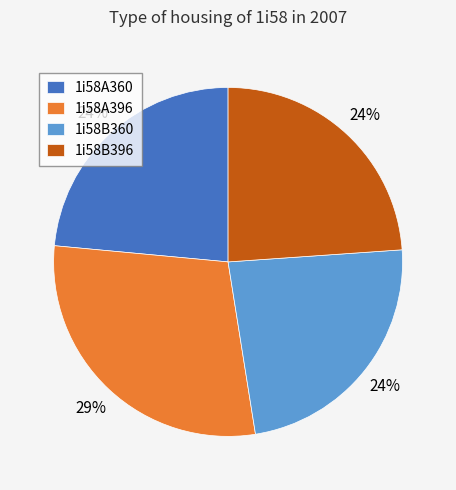

To the nearest percent, what is the average slice percentage?

25%